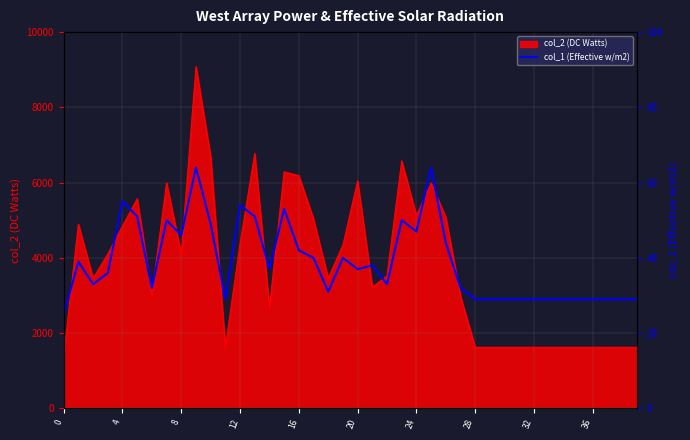

The value of col_2 (DC Watts) at 8 is 4092. True or false?

True